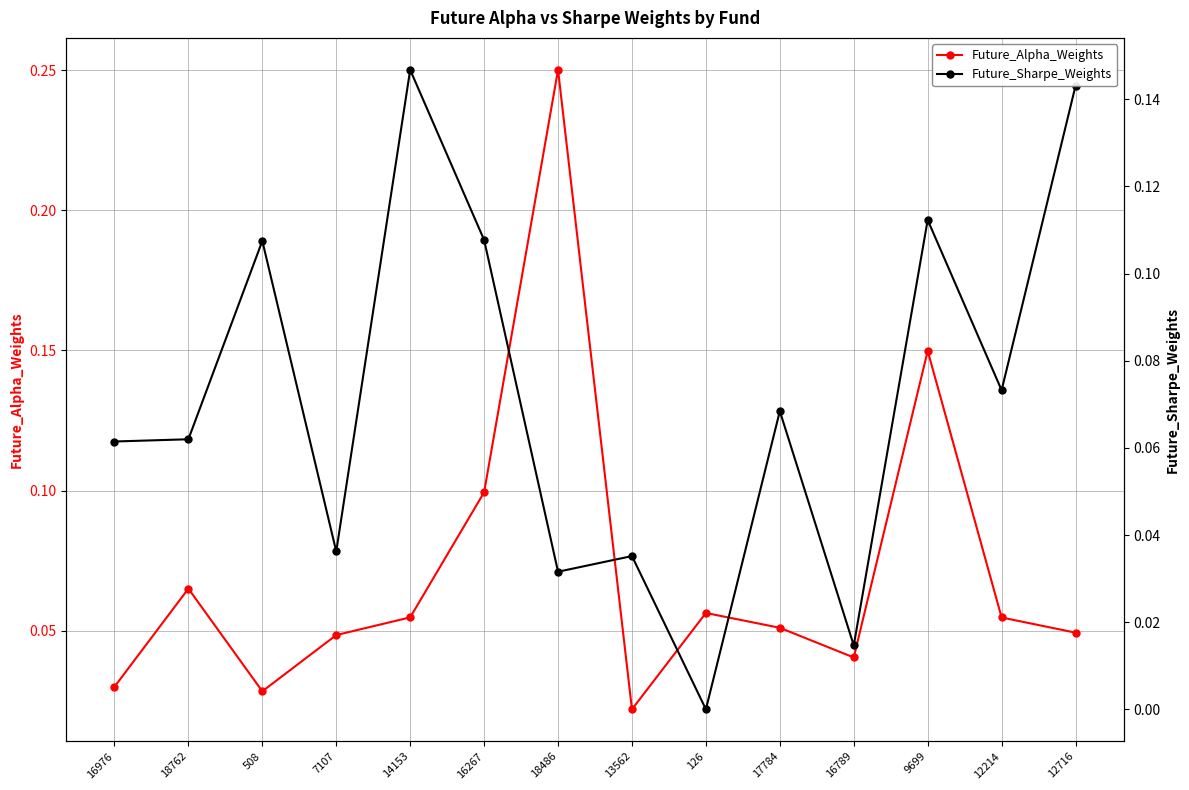

Reading right to left, transcribe all the data shown in this chart.

Future_Alpha_Weights: 12716=0.0	12214=0.1	9699=0.1	16789=0.0	17784=0.1	126=0.1	13562=0.0	18486=0.3	16267=0.1	14153=0.1	7107=0.0	508=0.0	18762=0.1	16976=0.0
Future_Sharpe_Weights: 12716=0.1	12214=0.1	9699=0.1	16789=0.0	17784=0.1	126=0.0	13562=0.0	18486=0.0	16267=0.1	14153=0.1	7107=0.0	508=0.1	18762=0.1	16976=0.1